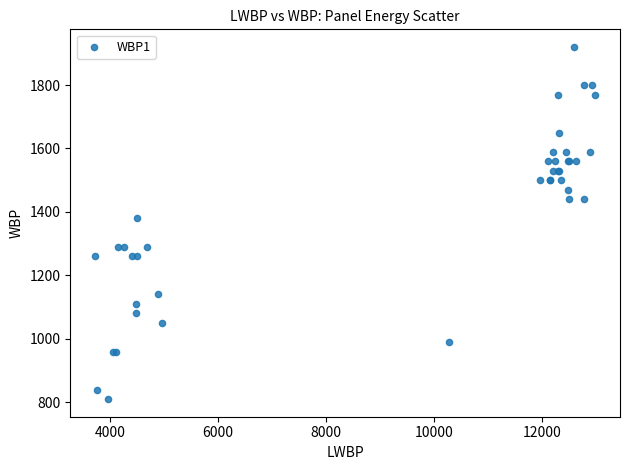

What Y value in the scatter plot is closest to 1364?

1380.0